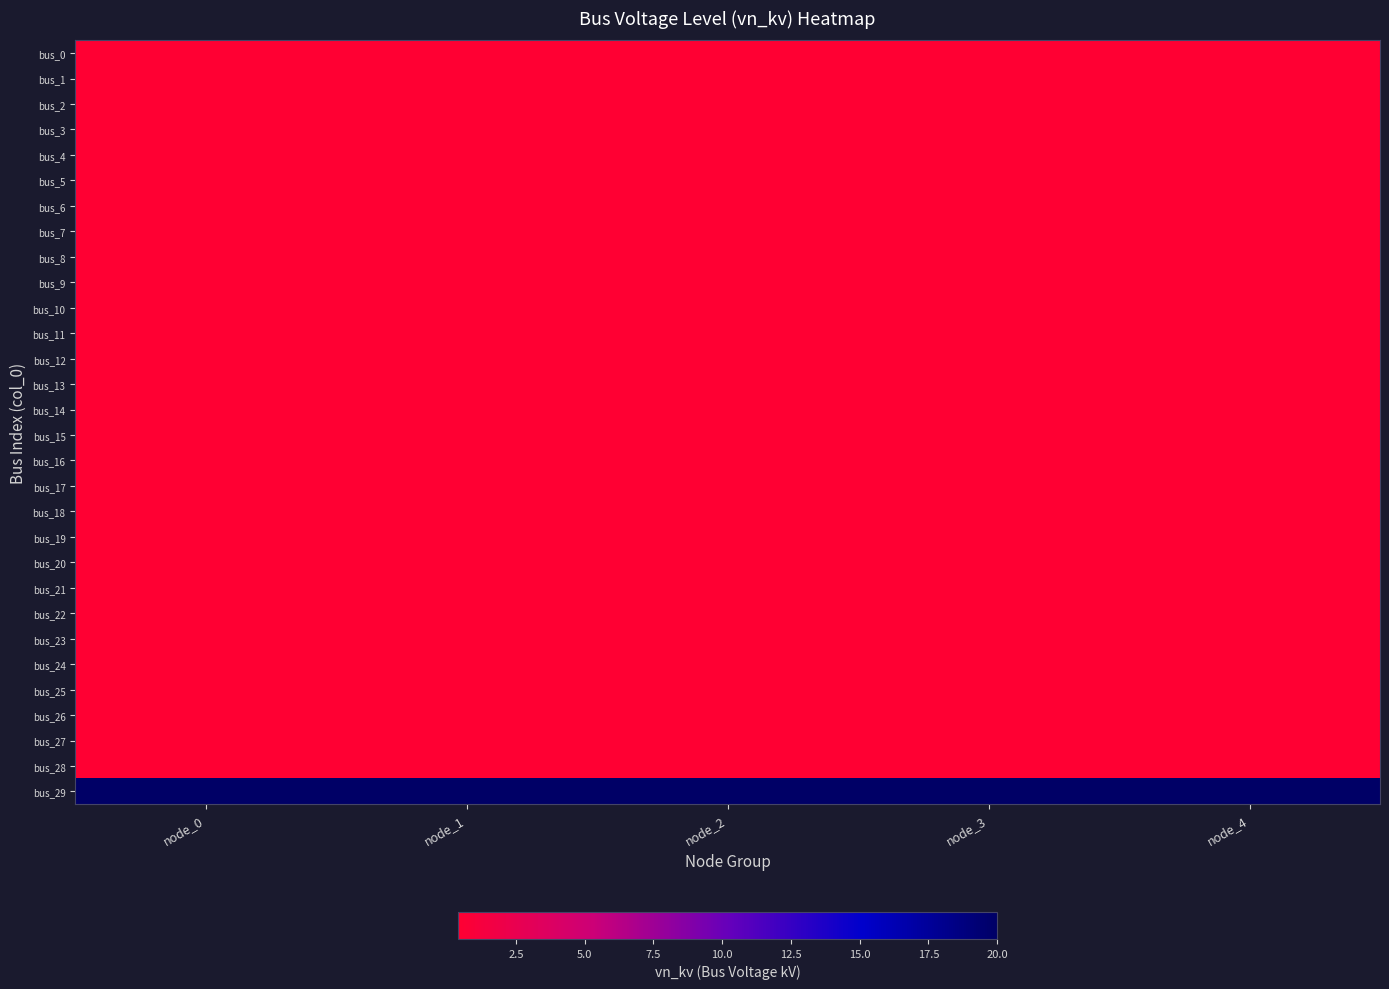

Which series has the largest range (max minus min)?

bus_0